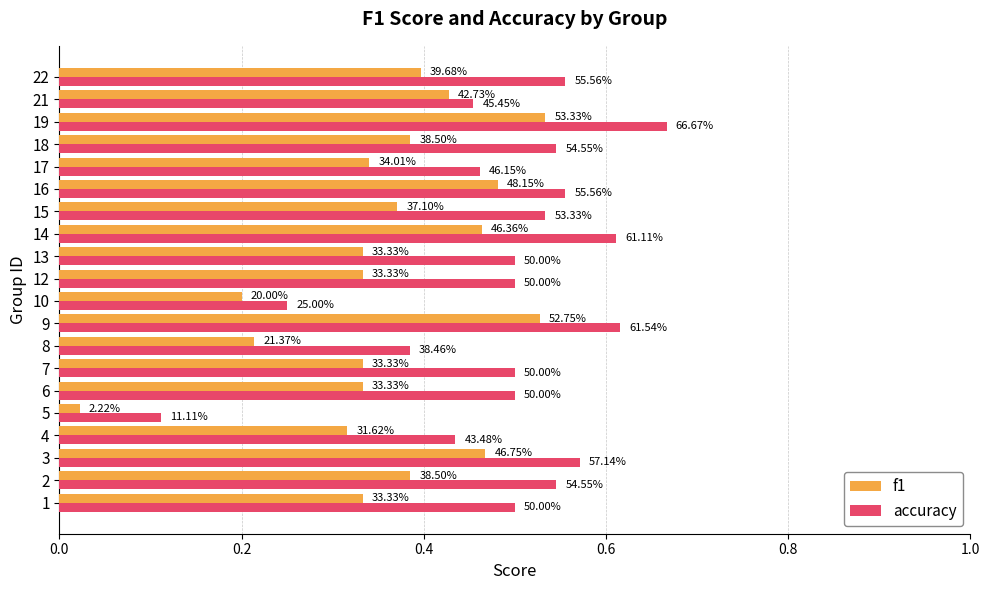

What is the label of the 11th bar from the right?

9